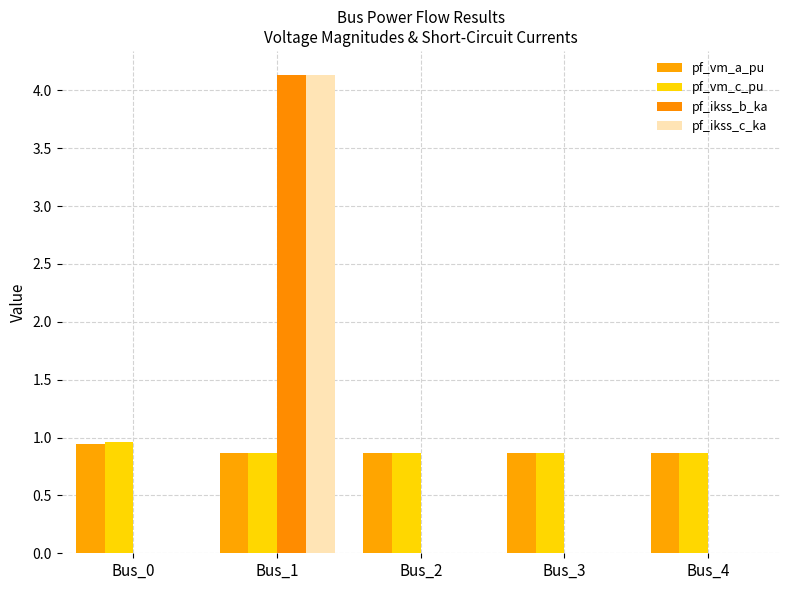

The pf_vm_c_pu series shows 0.6 at Bus_1. True or false?

False